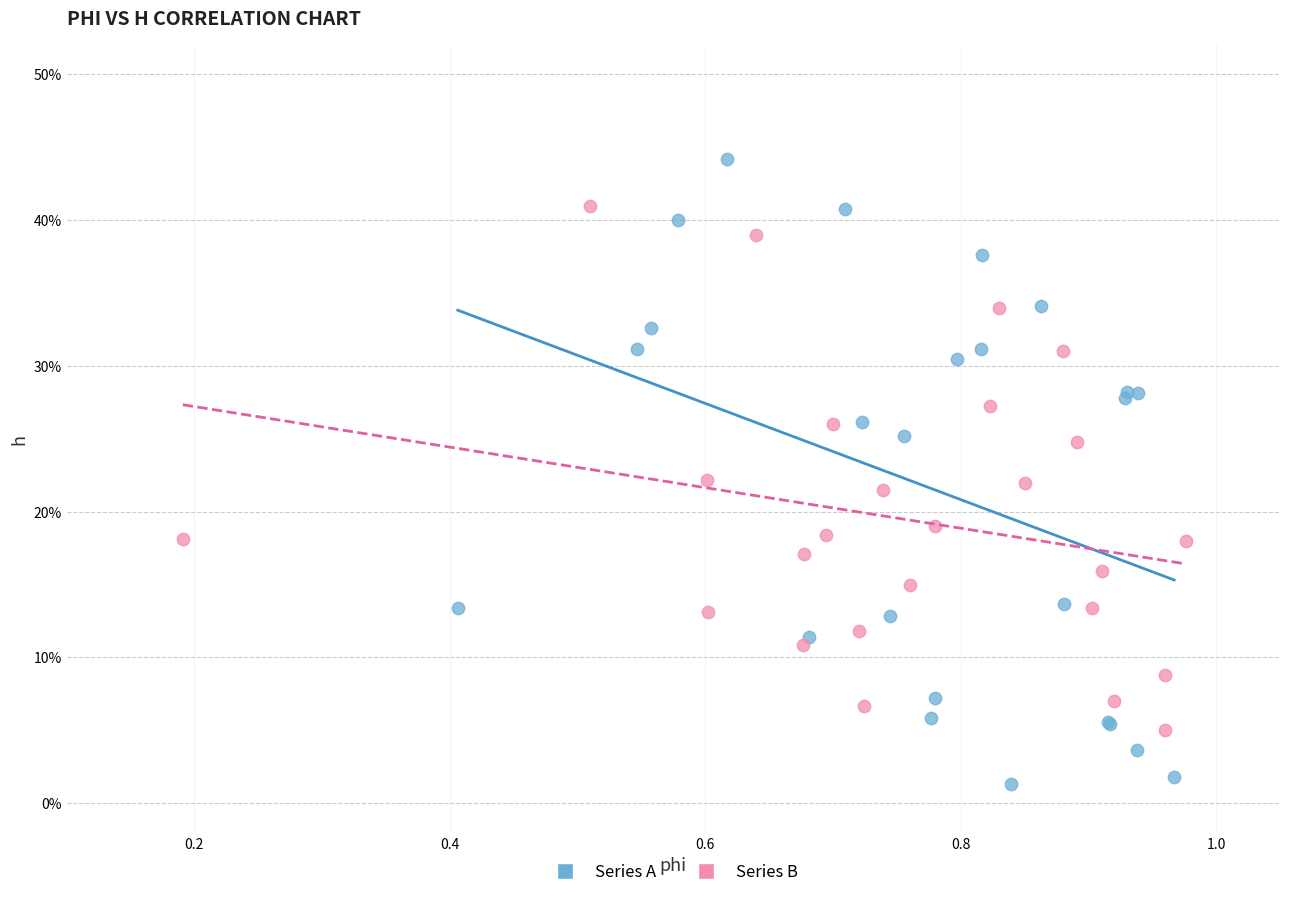

Which series contains the lowest Y value?

Series A